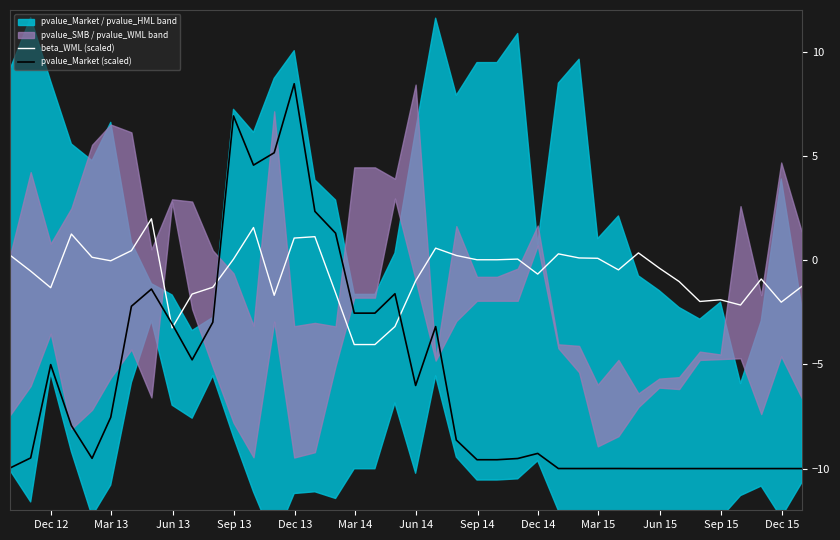

How many interior local valleys does the beta_WML (scaled) series have?

9